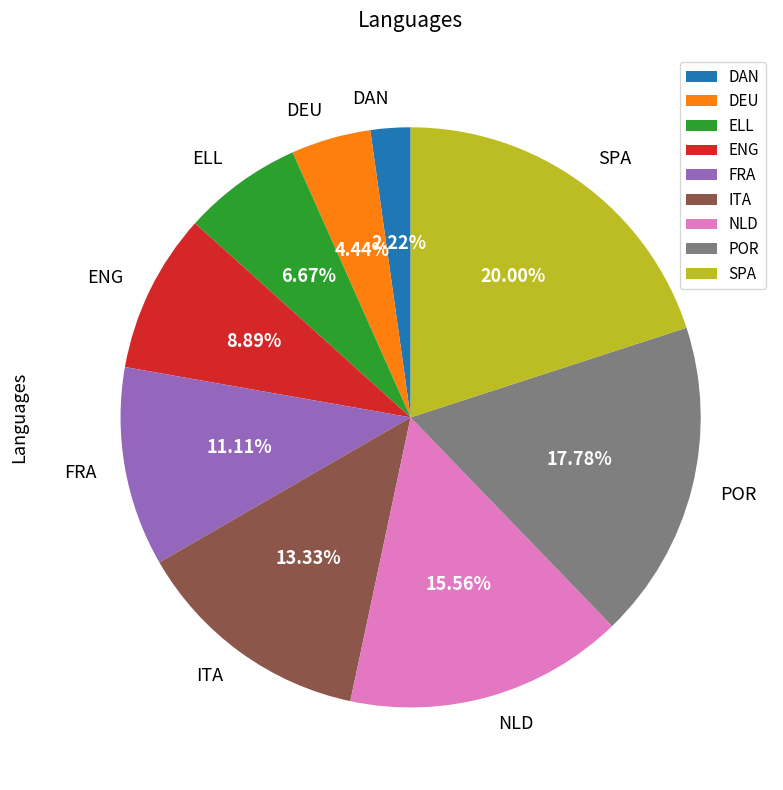

To the nearest percent, what is the difference between the NLD and DAN slice percentages?

13%